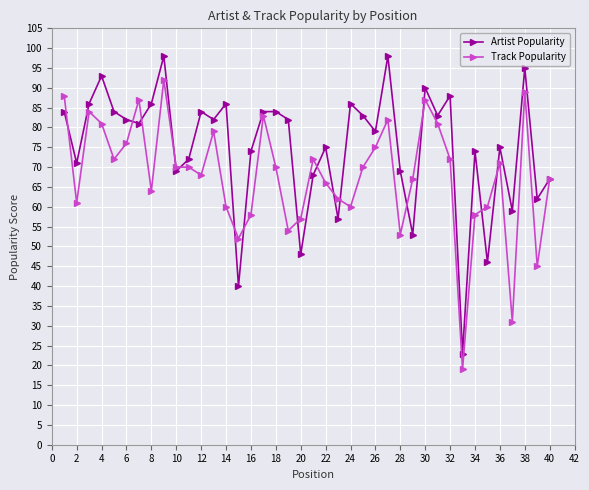

What is the lowest value of the Artist Popularity series?

23